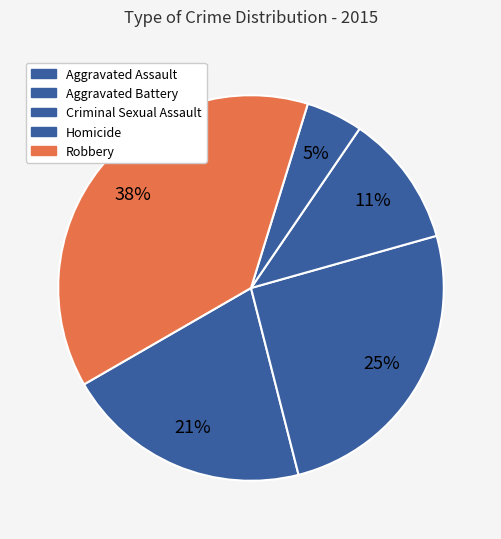

Count the number of slices in the pie.

5